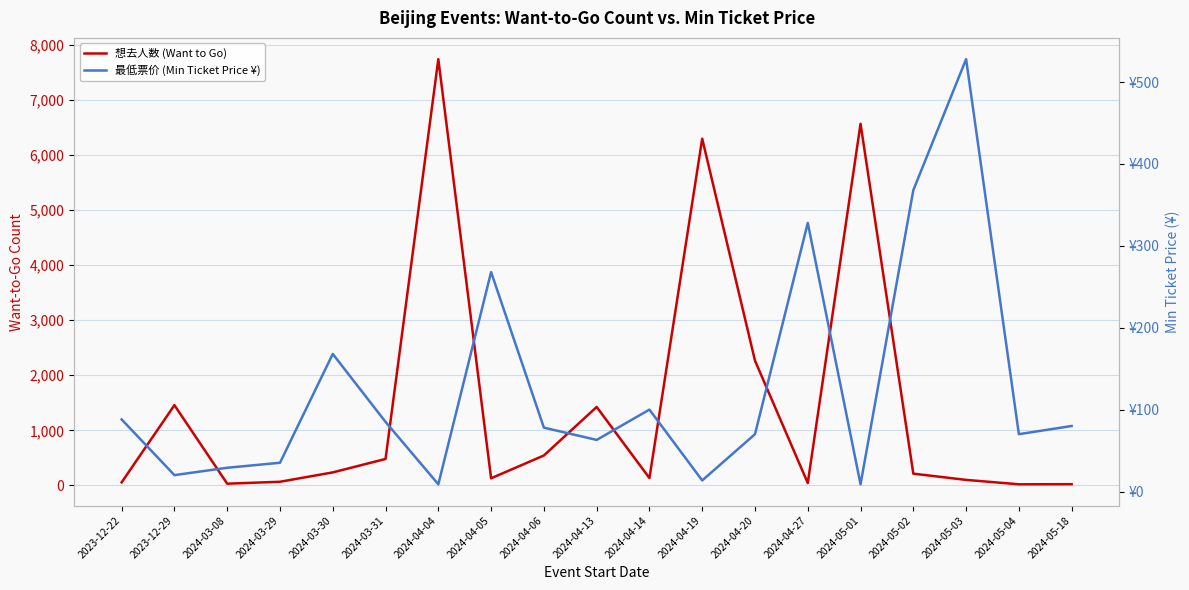

What is the value of the 想去人数 (Want to Go) point at the 15th from the left?

6565.0